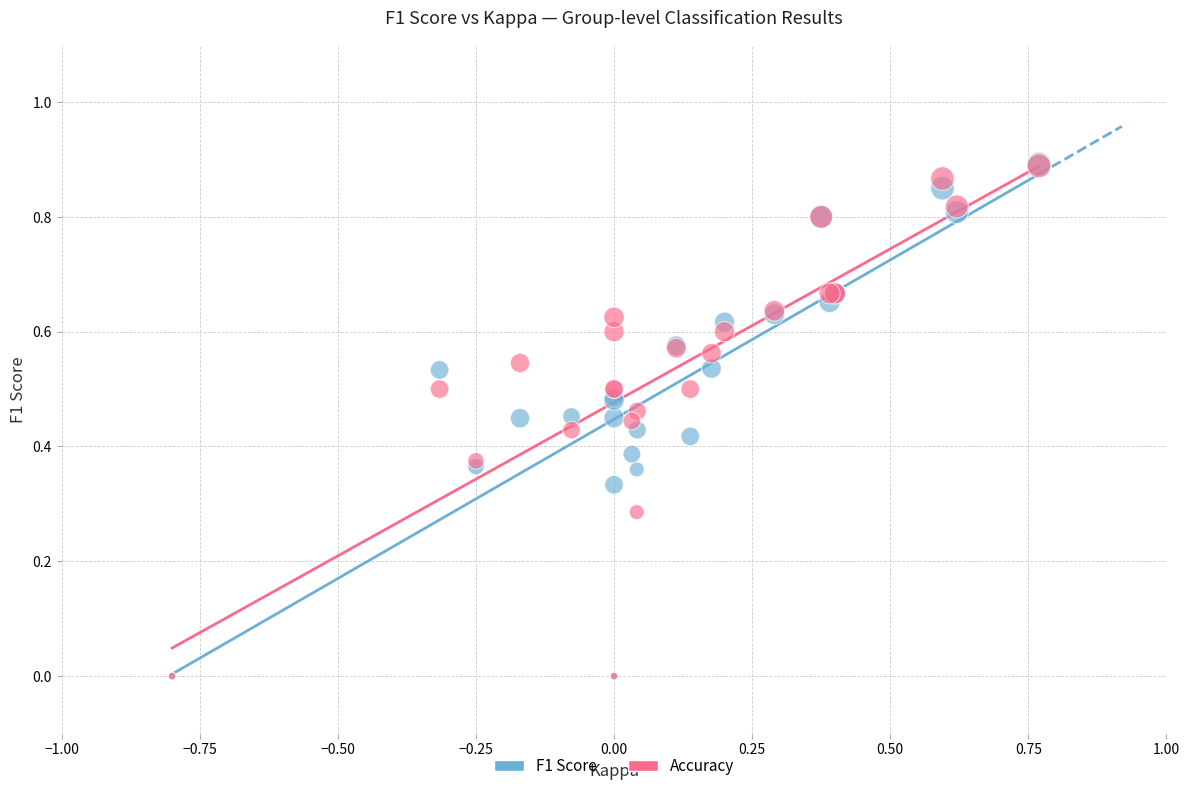

What are all the series names shown in the legend?

F1 Score, Accuracy